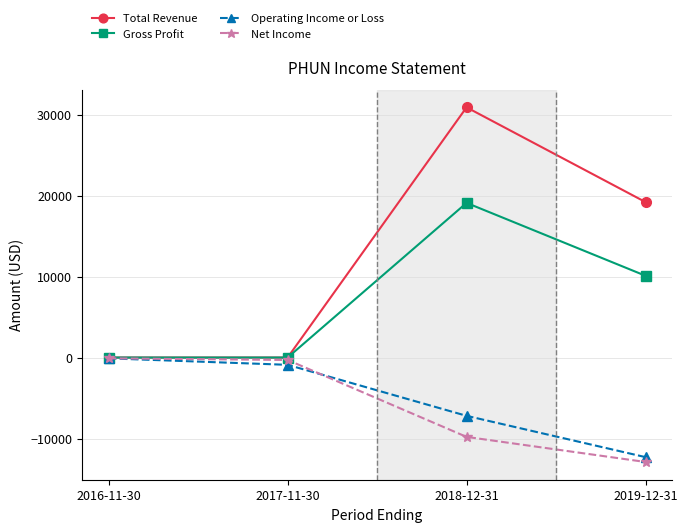

Which series has the largest total across all categories?

Total Revenue